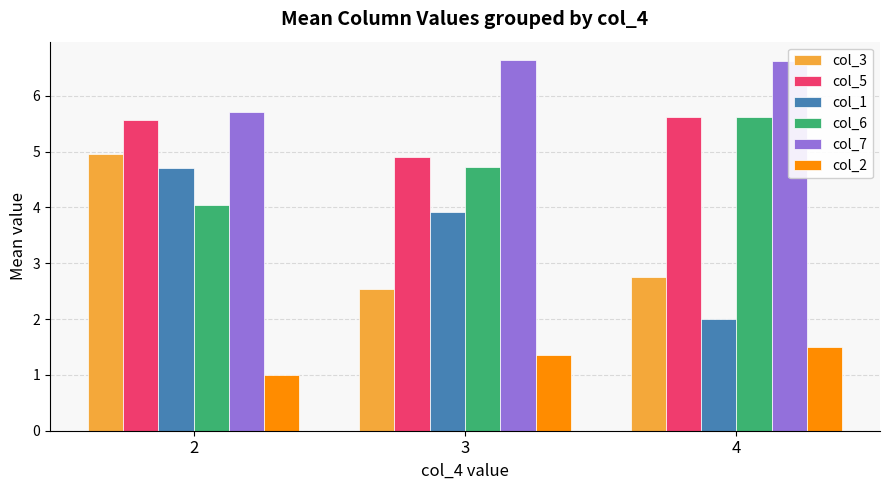

What is the average value of the col_3 series?

3.4